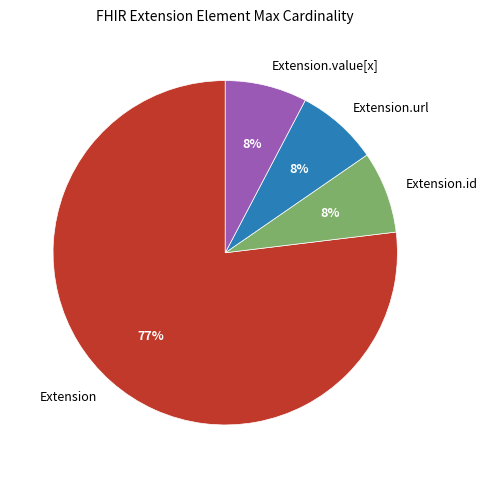

Between Extension.url and Extension, which is larger?

Extension